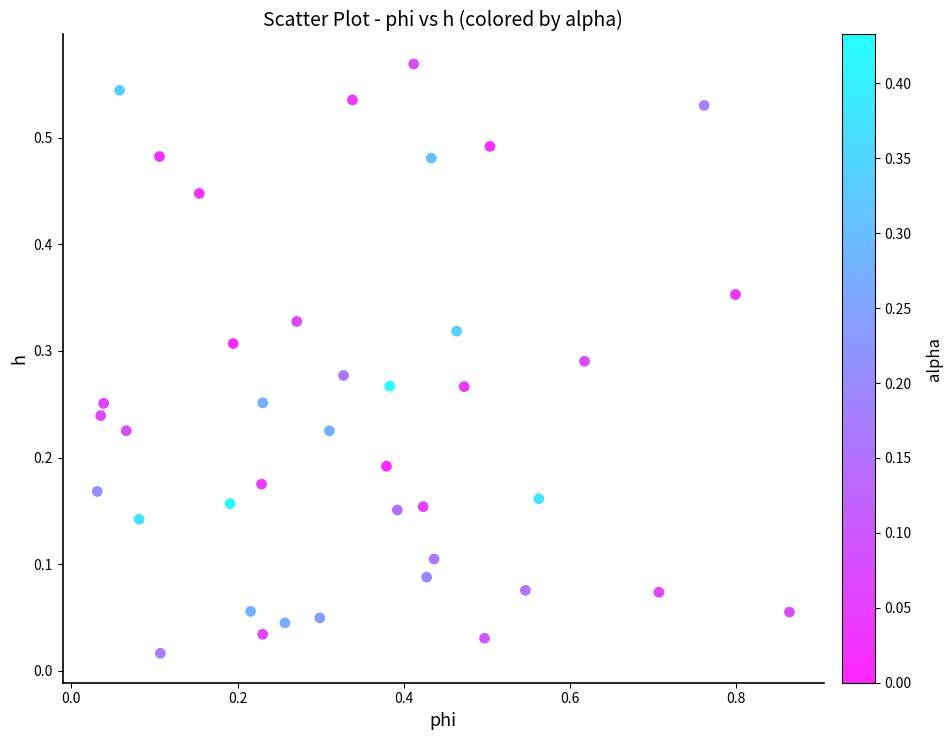

What is the range of X values (max minus min)?

0.8